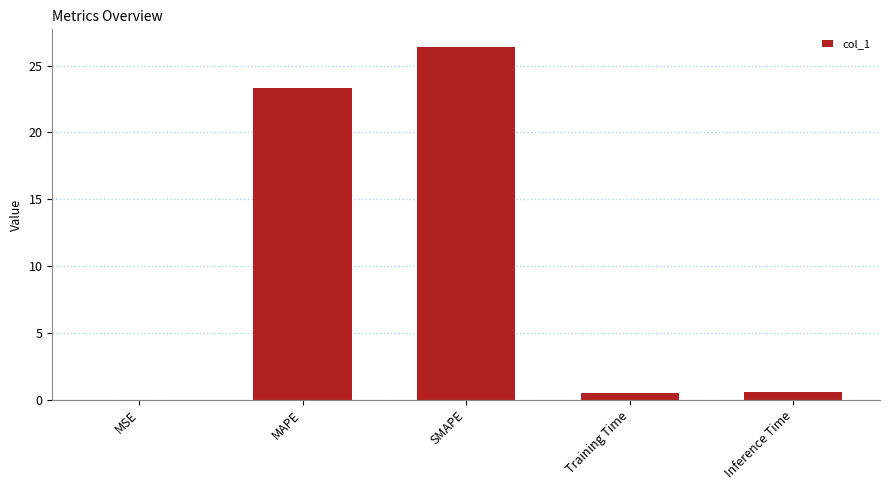

At which label is the value closest to 13?

MAPE